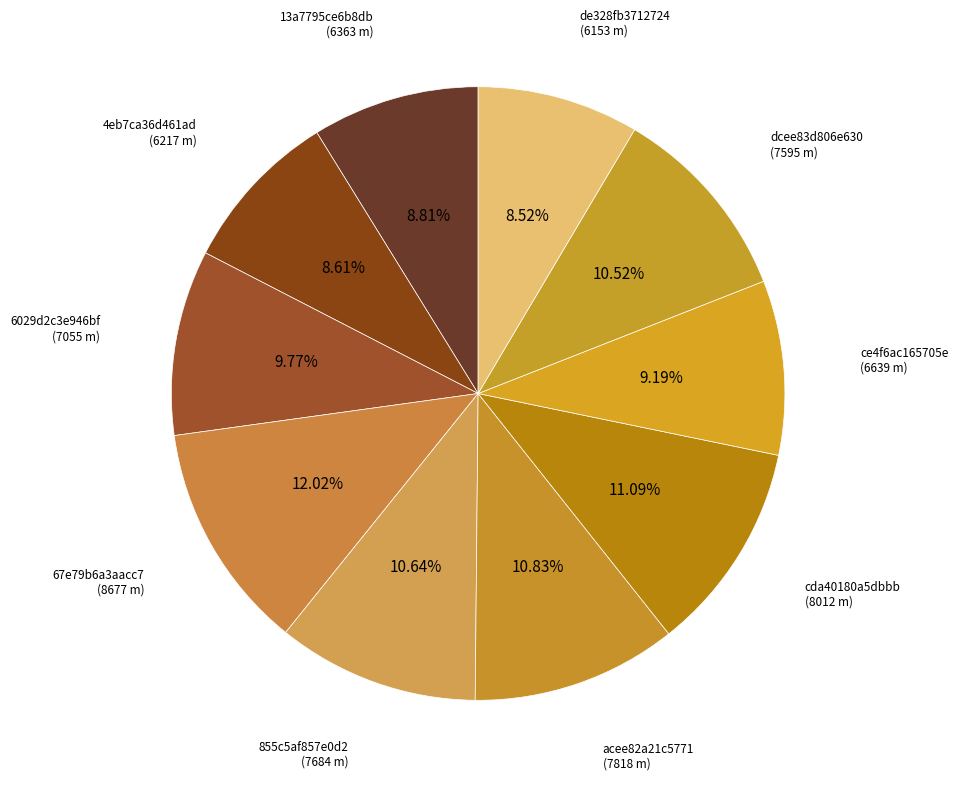

How many slices are in this pie chart?

10